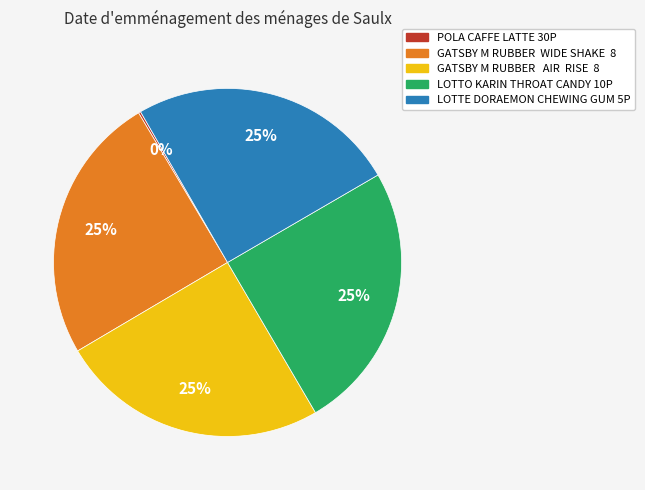

The LOTTO KARIN THROAT CANDY 10P slice represents 36% of the pie. True or false?

False